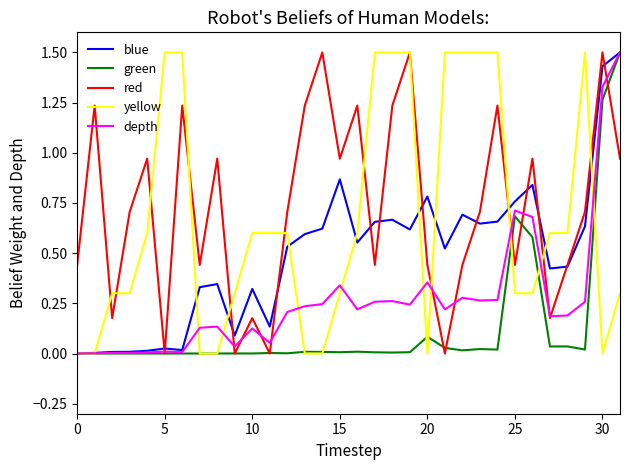

True or false: red has more than 0 points higher than both neighbors.

True